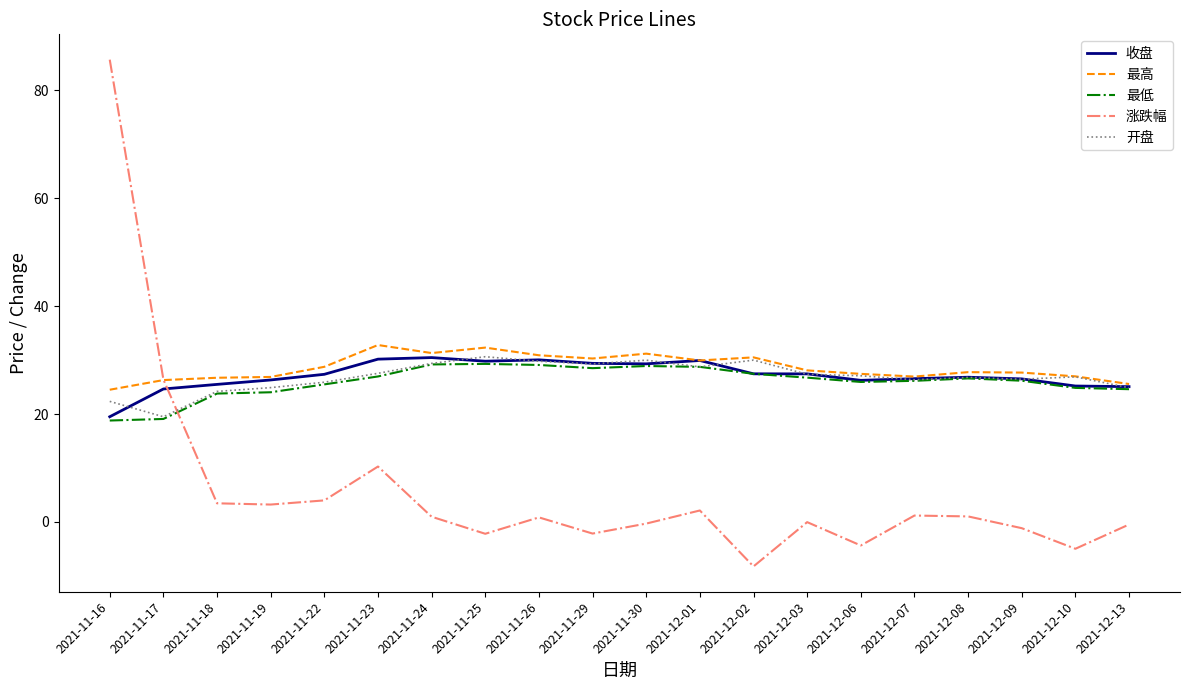

At which label does 最低 first exceed 26?

2021-11-23